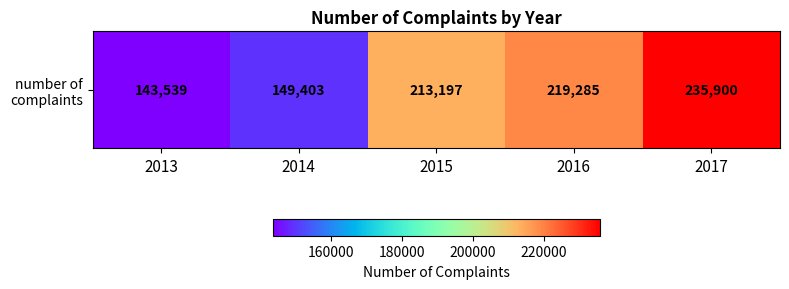

Which has a higher value, 2015 or 2014?

2015